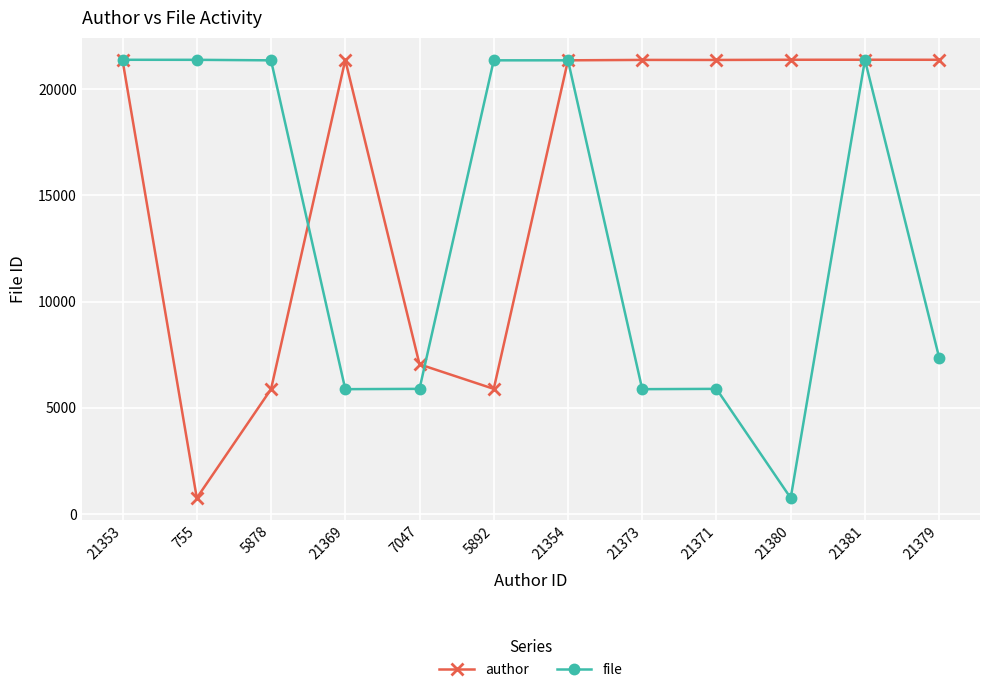

What is the sum of the file values at 21379 and 7047?

13253